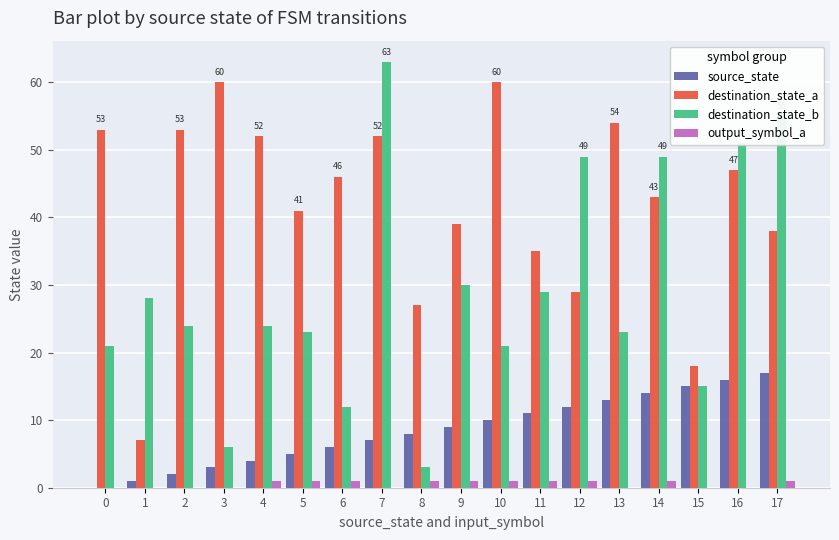

At which category is the sum across all series the highest?

7